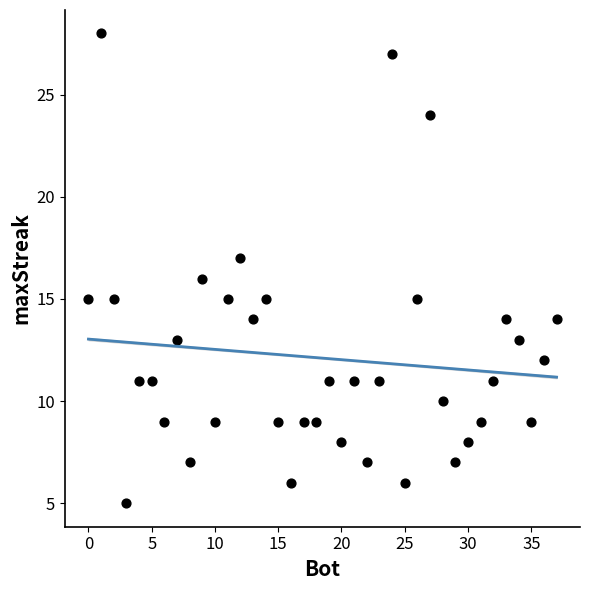

What is the range of X values (max minus min)?

37